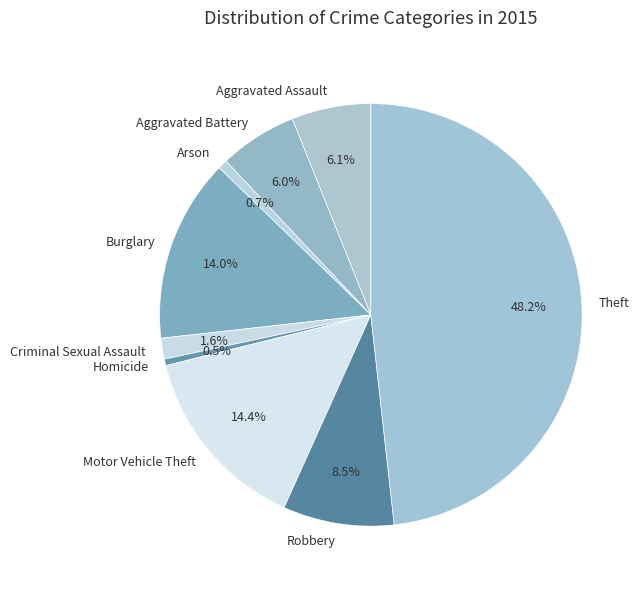

To the nearest percent, what is the average slice percentage?

11%